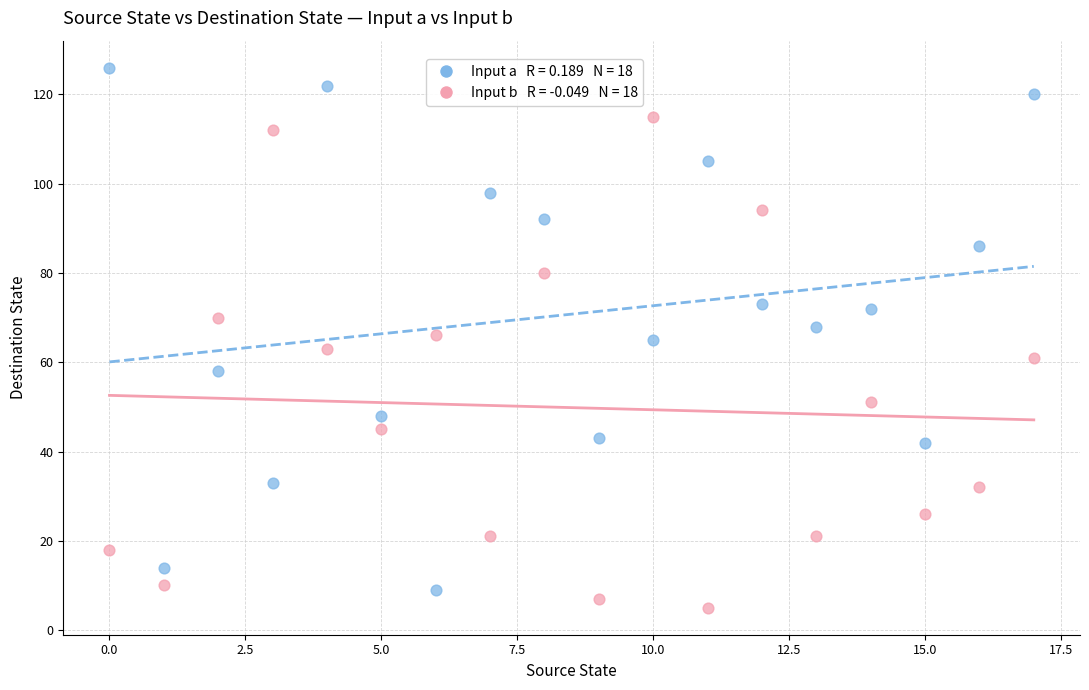

How many data points are displayed?

36